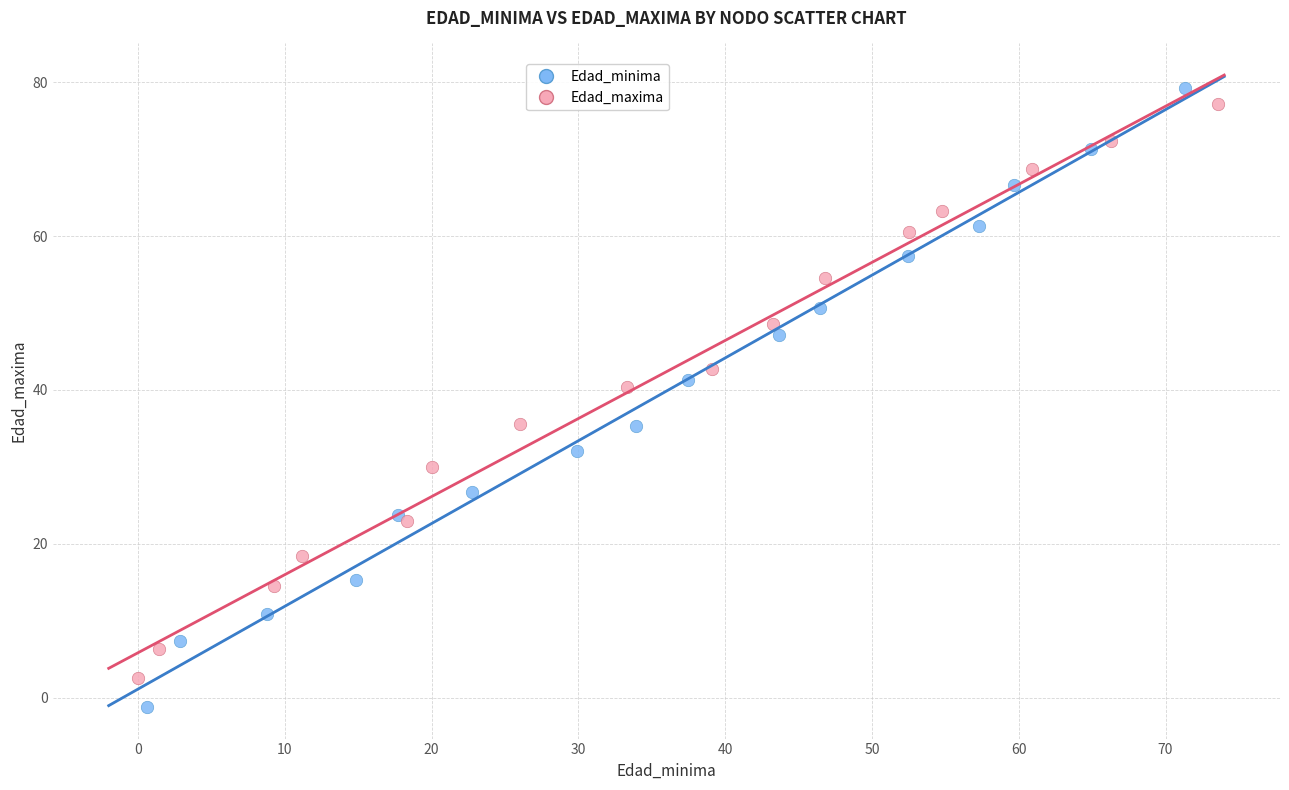

Which series has the largest Y range (max minus min)?

Edad_minima